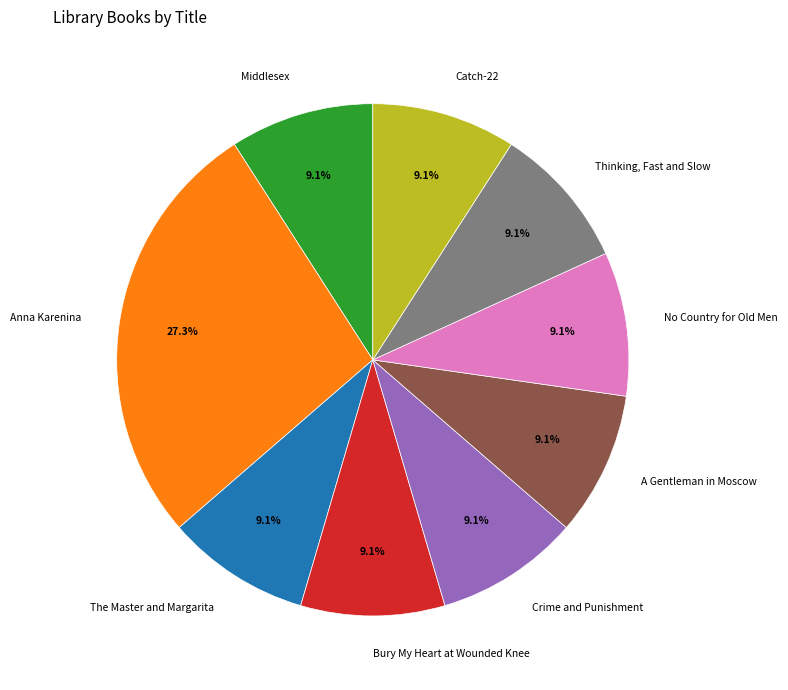

How many slices are in this pie chart?

9